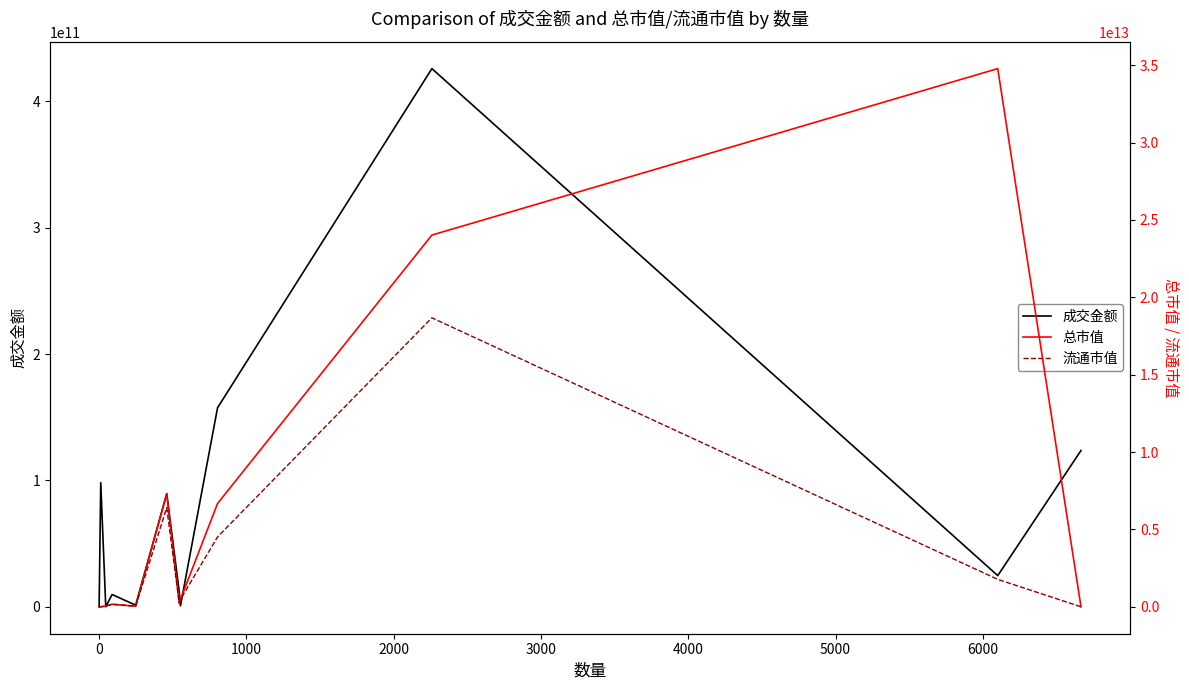

How many times do 流通市值 and 成交金额 cross each other?

3